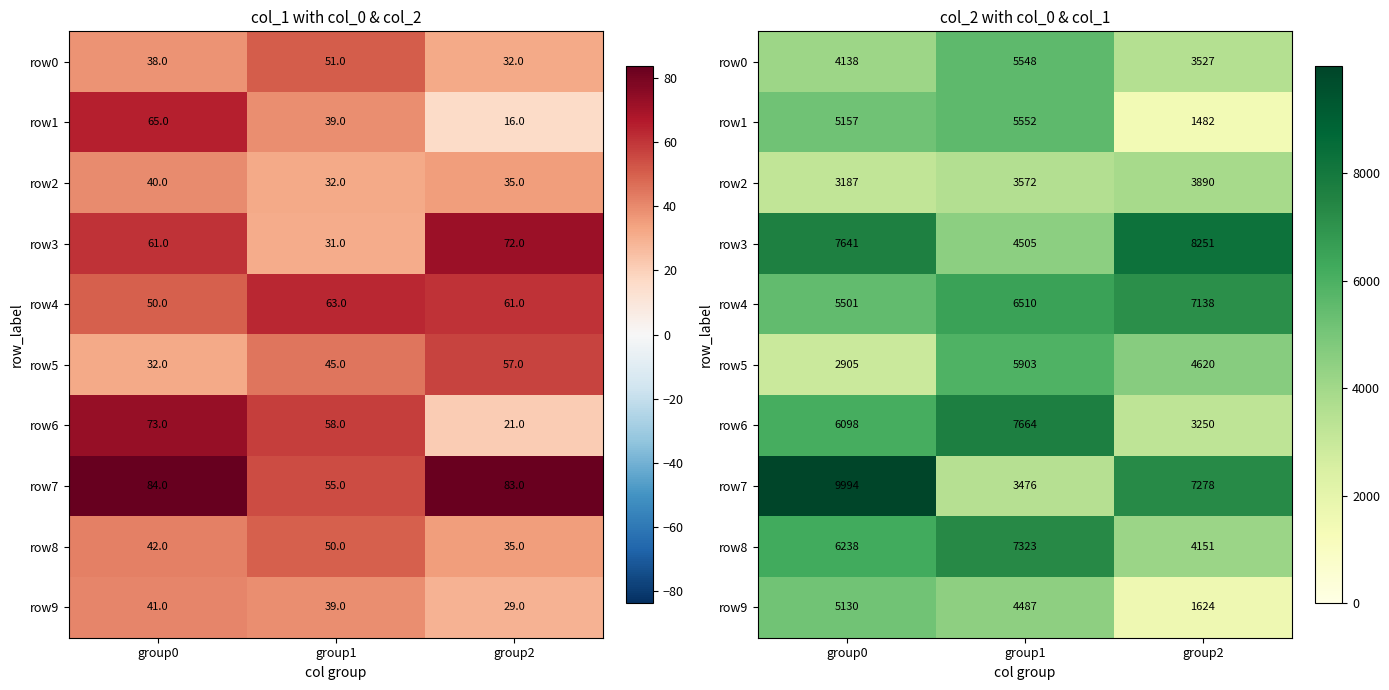

What is the lowest value of the row8 series?

4151